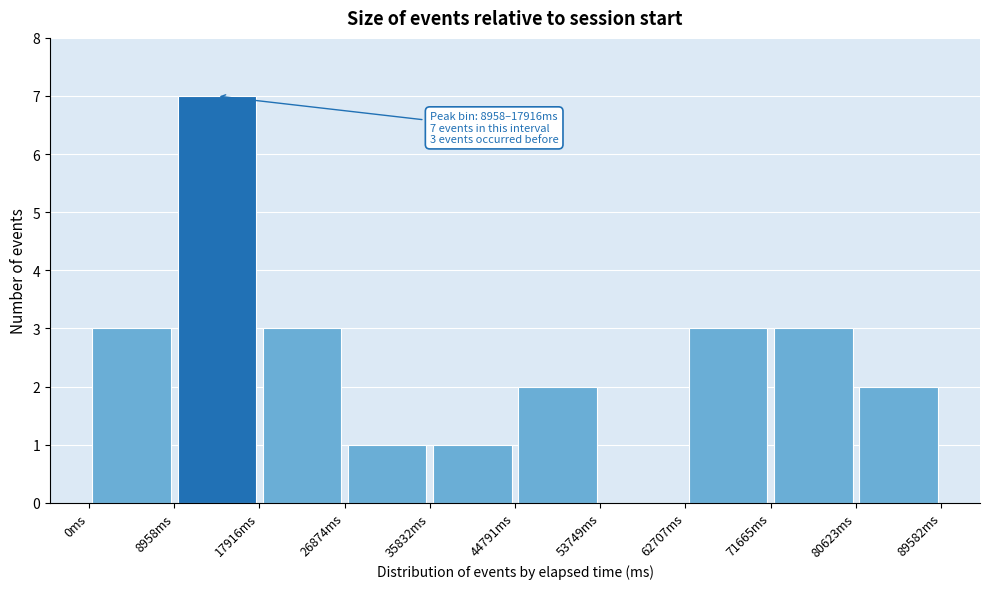

Over which range of the x-axis is the bar tallest?

9000 to 18000